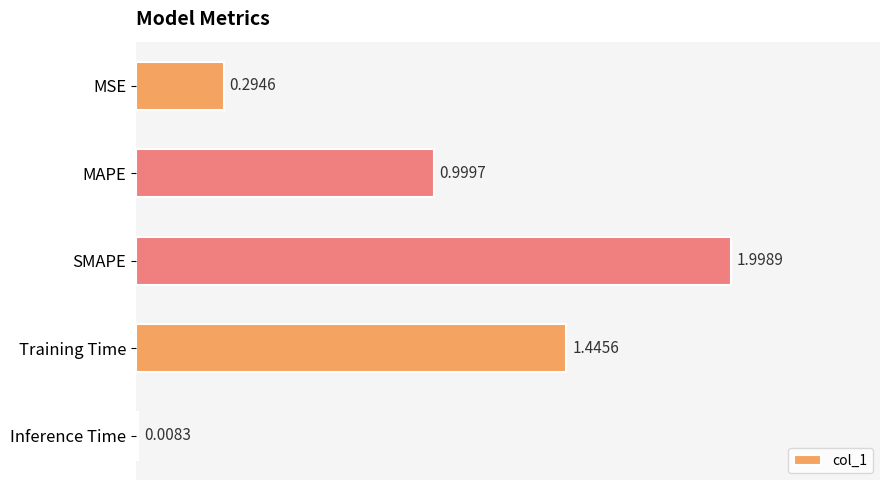

List the labels in order of value, largest first.

SMAPE, Training Time, MAPE, MSE, Inference Time